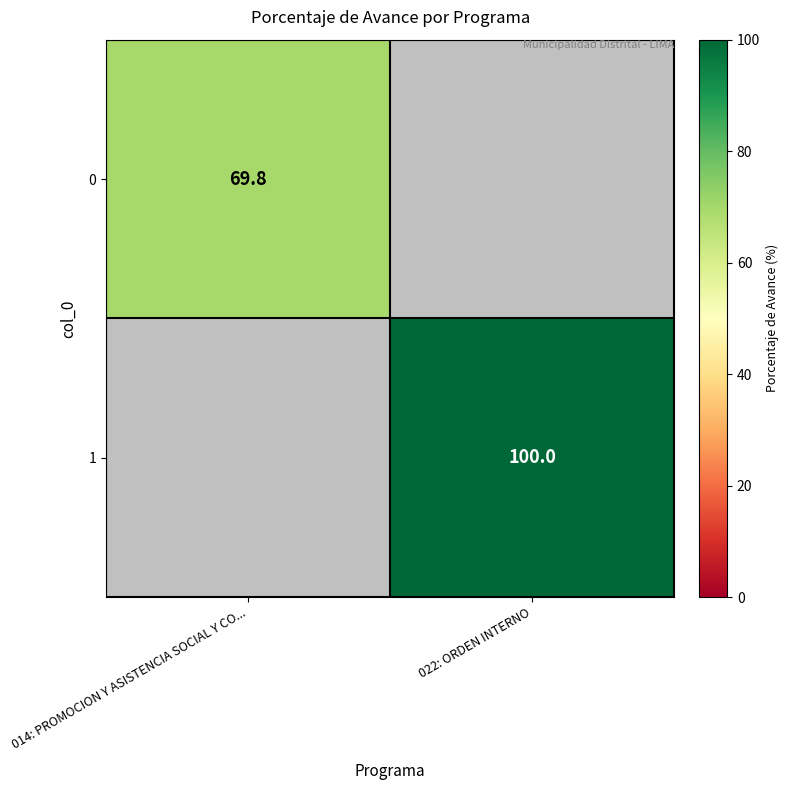

The value of 1 at 022: ORDEN INTERNO is 163.5. True or false?

False